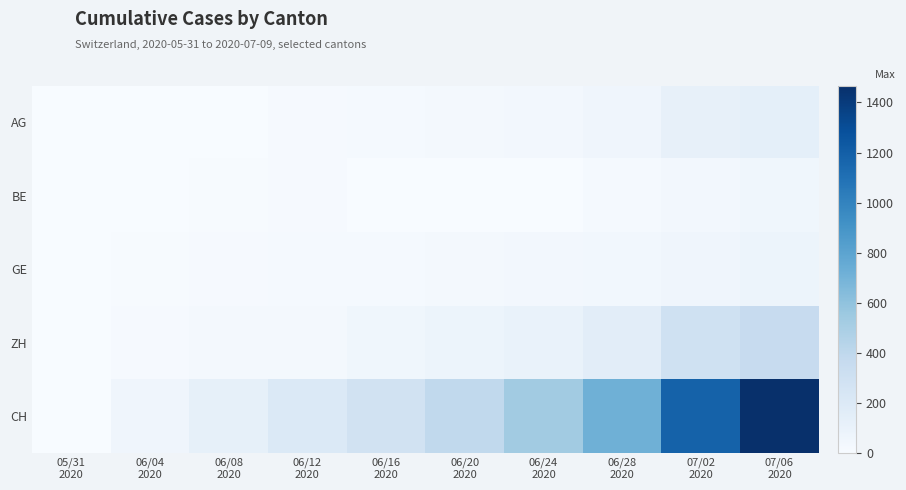

What is the spread (max minus min) of values at 06/24
2020?

528